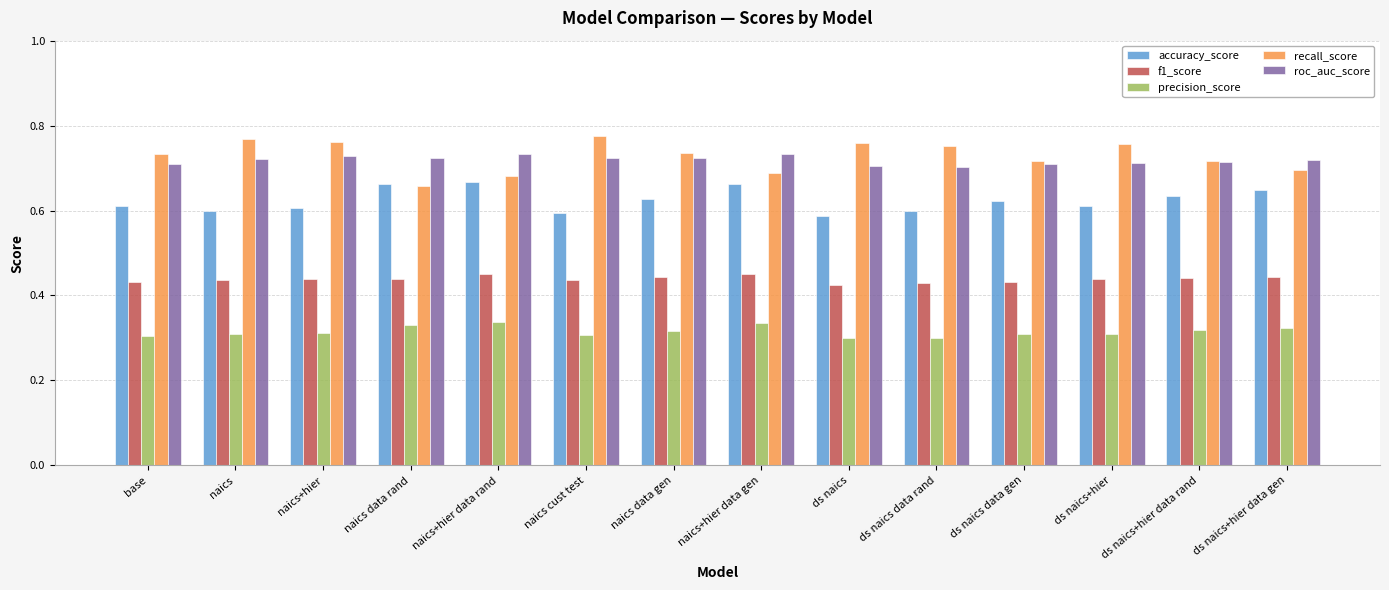

What is the sum of the roc_auc_score values at ds naics and ds naics data rand?

1.4